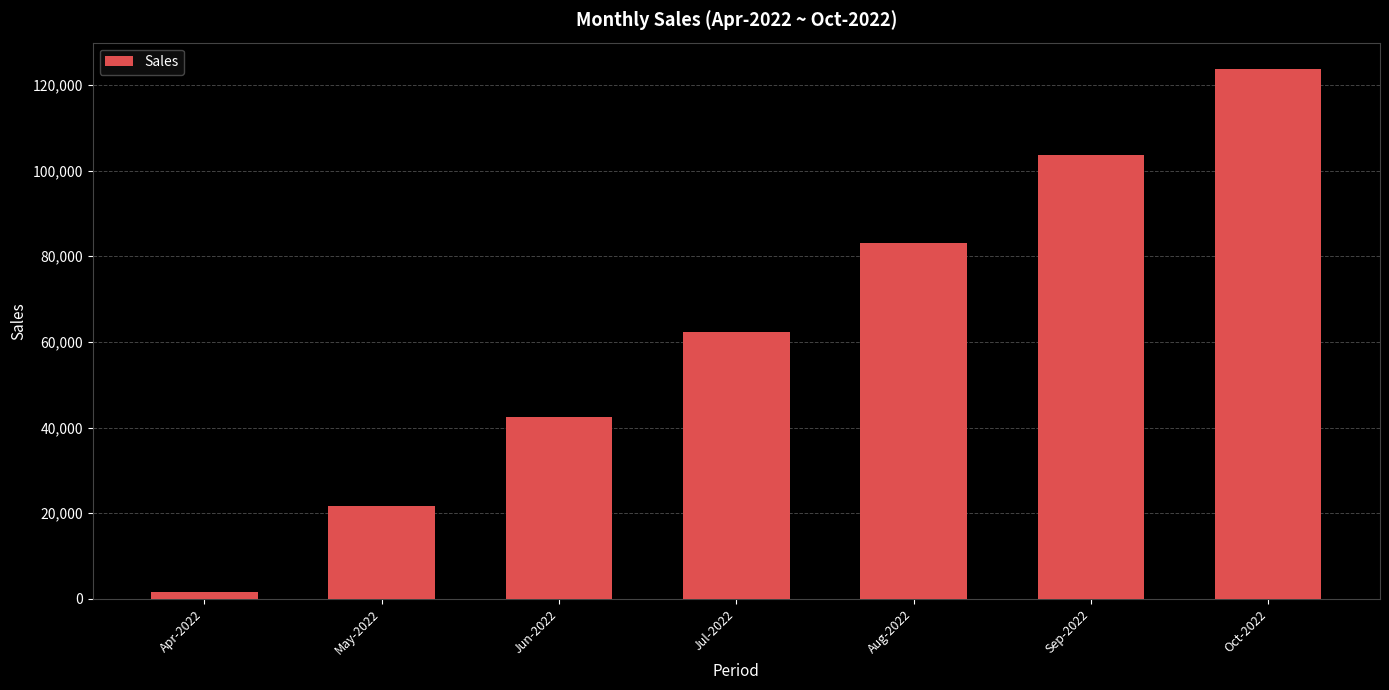

List the labels in order of value, largest first.

Oct-2022, Sep-2022, Aug-2022, Jul-2022, Jun-2022, May-2022, Apr-2022